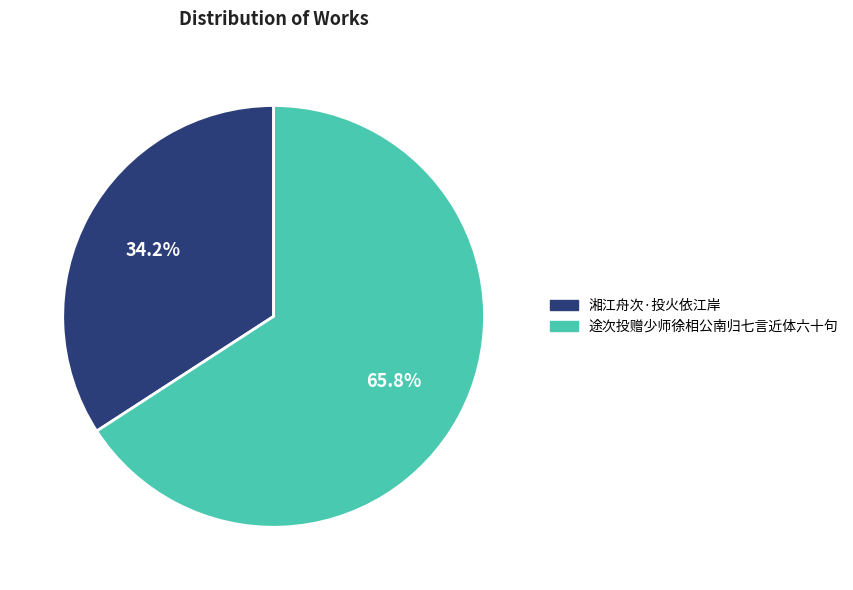

How many segments does this pie chart have?

2